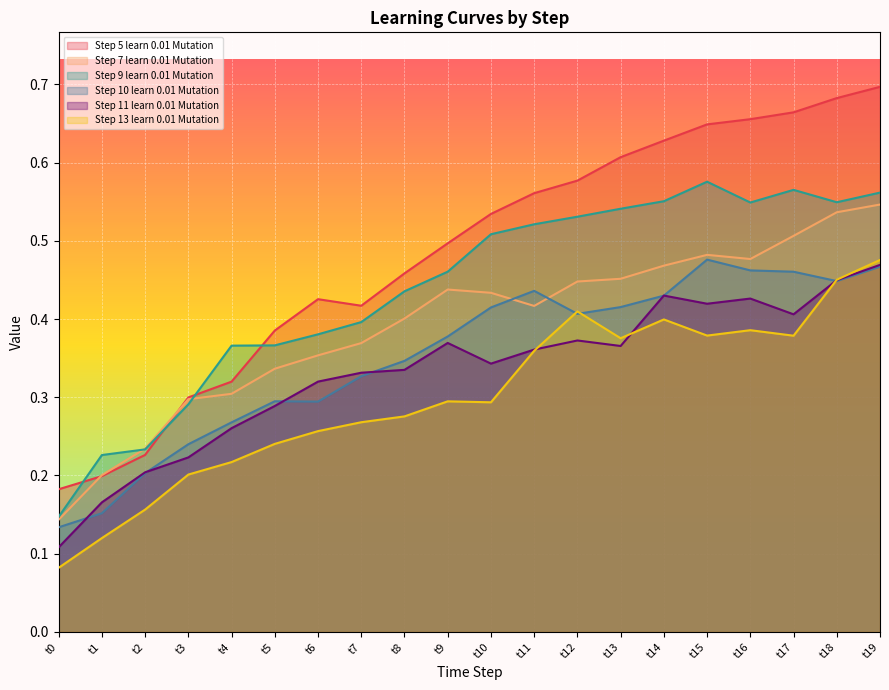

At how many categories does at least one series exceed 0?

20